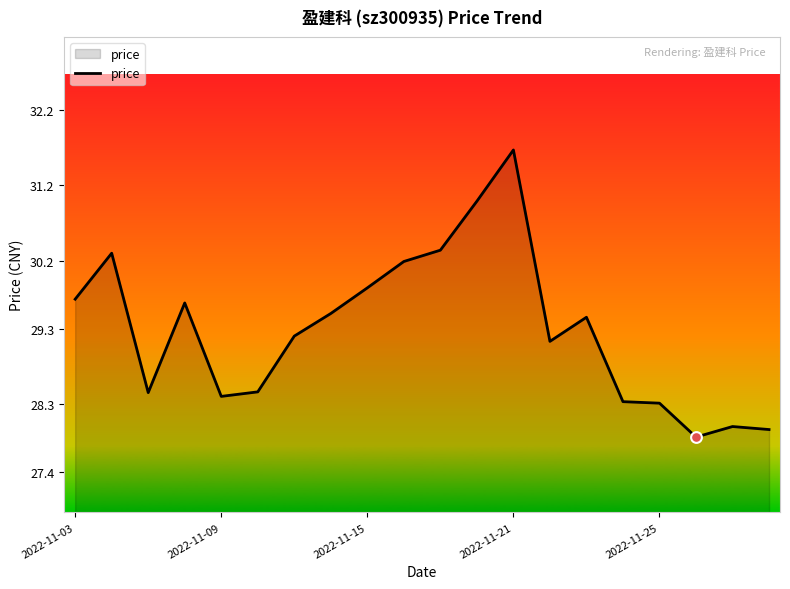

What is the minimum value shown in the chart?

27.9